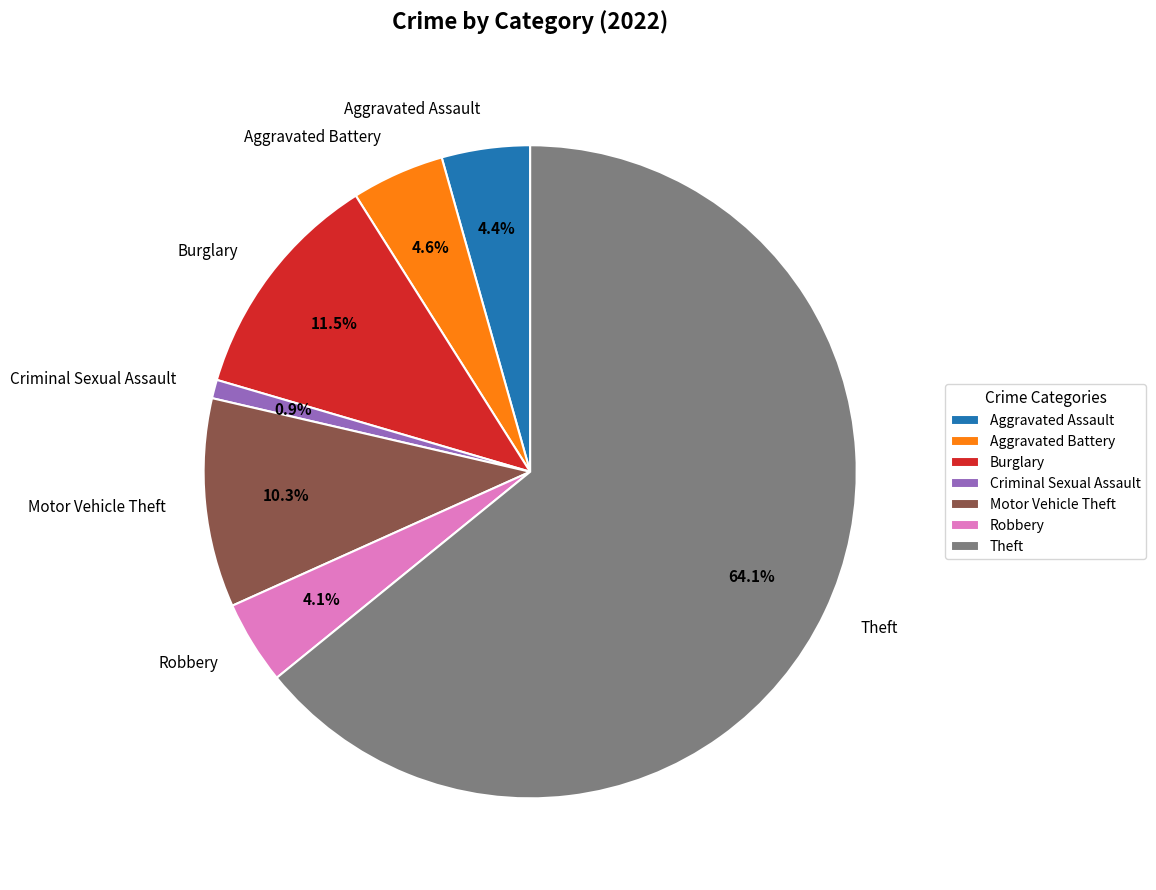

What is the total percentage of Burglary and Aggravated Assault?

15.9%